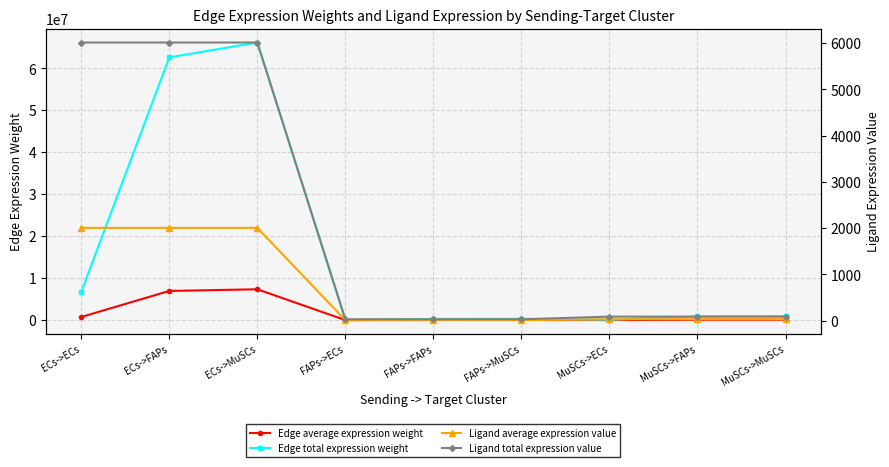

Which category has the highest value across all series?

ECs->MuSCs